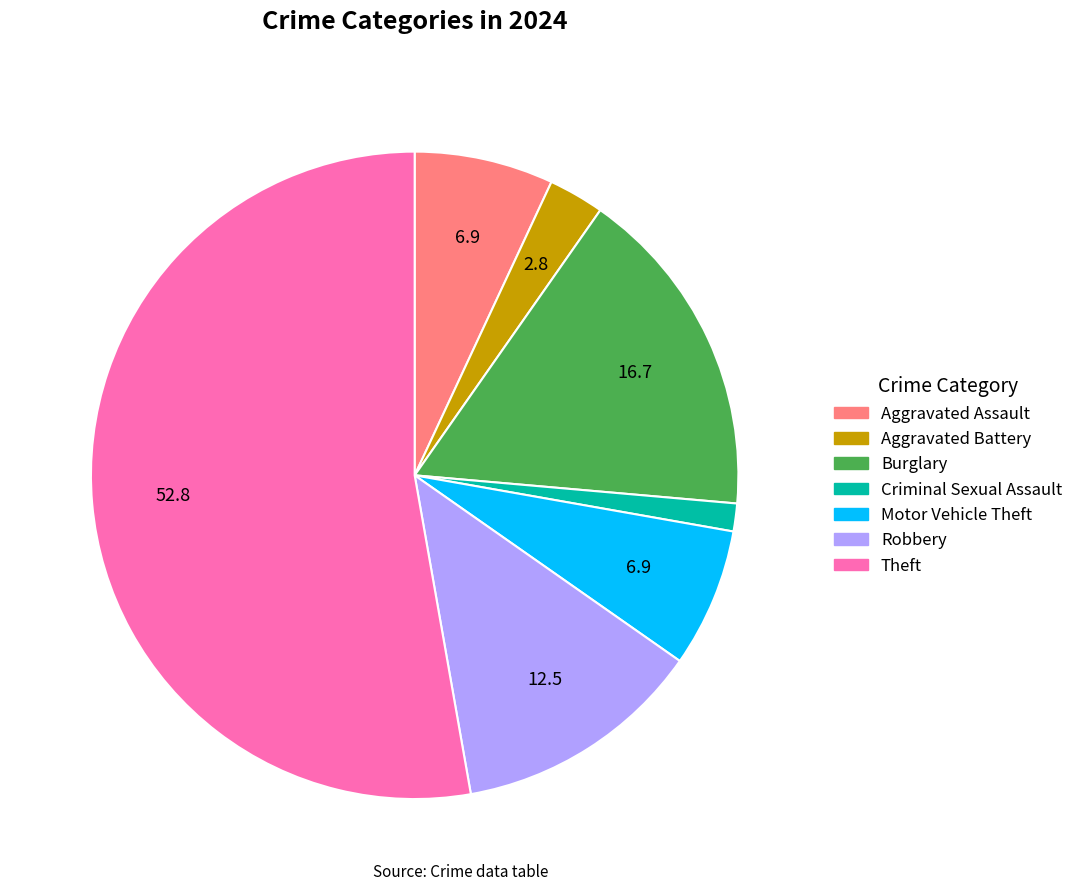

Is there a majority slice in this chart?

Yes